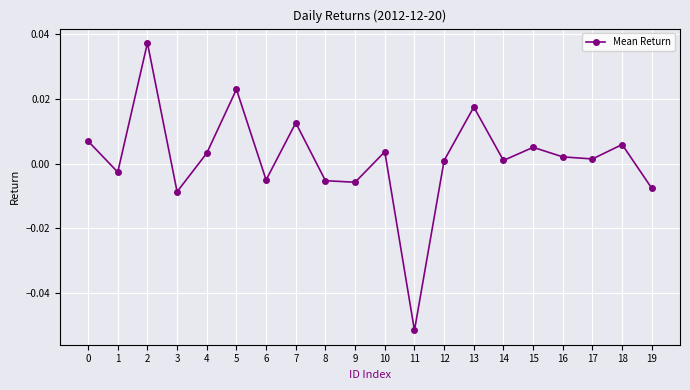

Is it true that the value at 1 is -0.0?

True